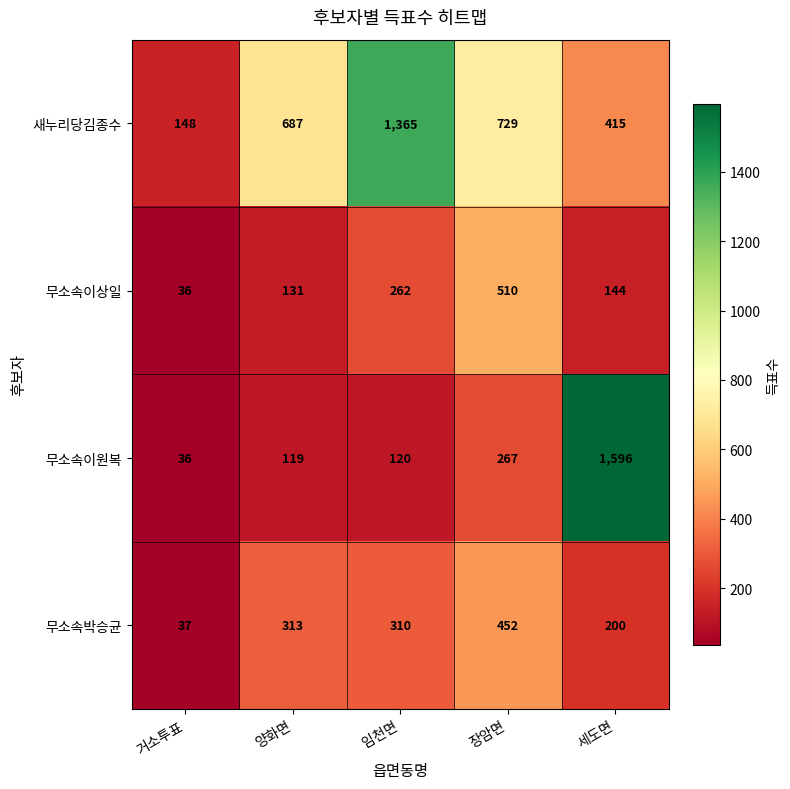

Which series has the widest spread of values?

무소속이원복